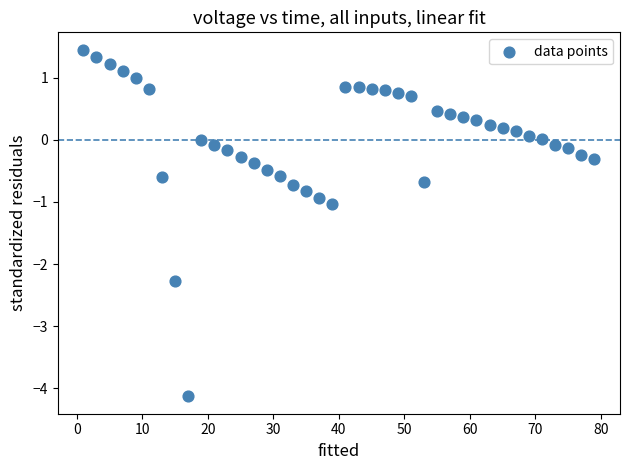

What is the range of Y values (max minus min)?

5.6